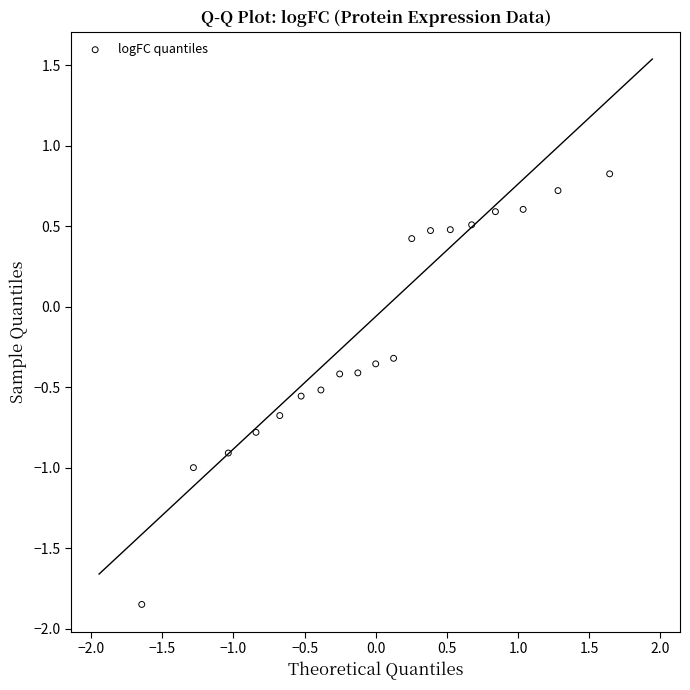

What is the range of Y values (max minus min)?

2.7